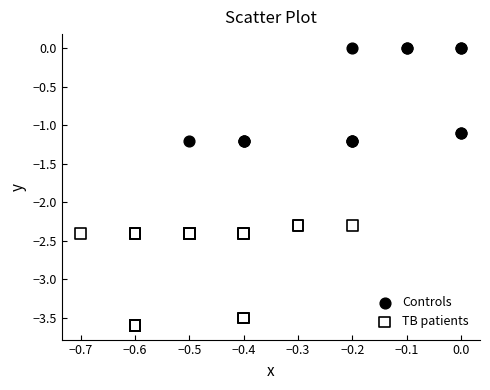

What are all the series names shown in the legend?

Controls, TB patients